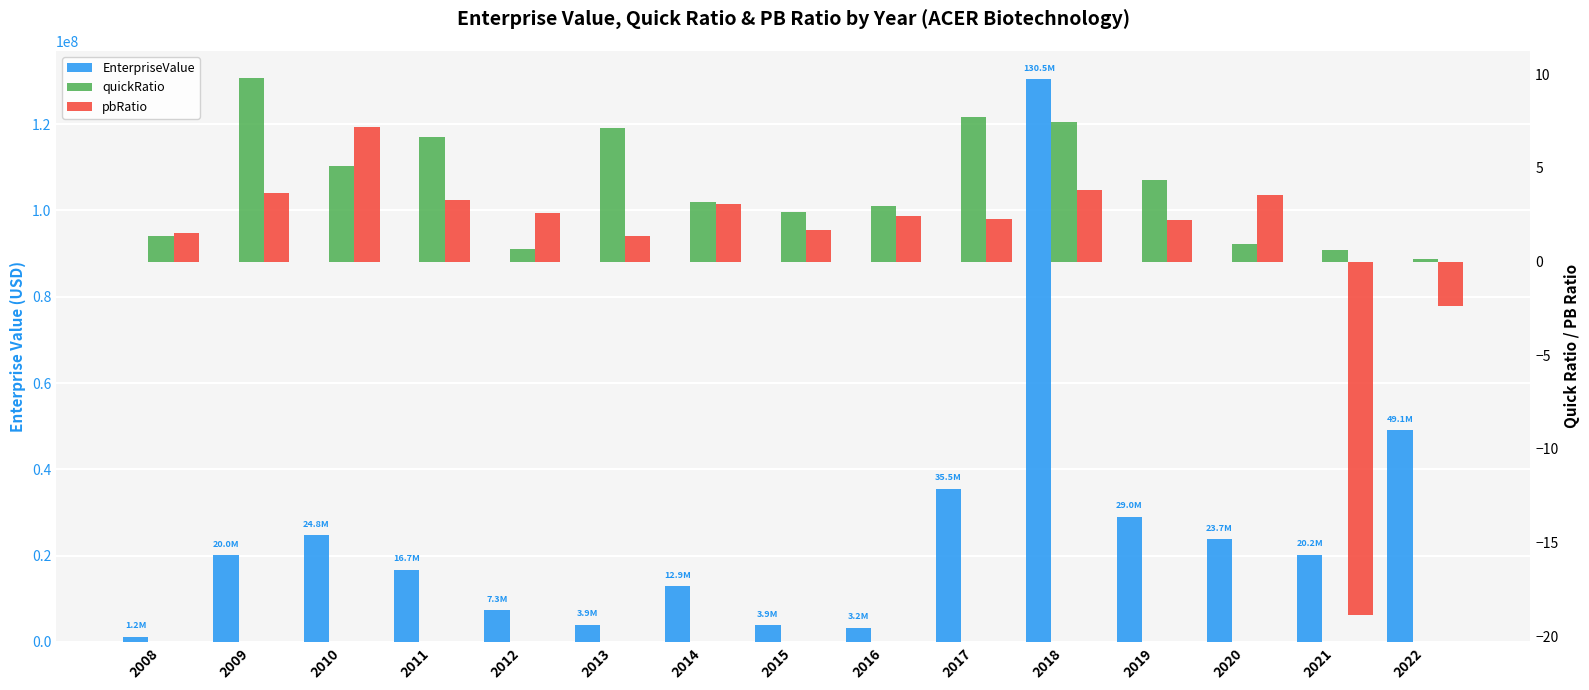

Reading left to right, extract all data points from this chart.

EnterpriseValue: 2008=1201634.0	2009=20035533.5	2010=24759202.0	2011=16718935.0	2012=7284344.0	2013=3947265.6	2014=12871247.0	2015=3877139.6	2016=3234758.1	2017=35522918.8	2018=130456100.7	2019=28981671.8	2020=23739865.2	2021=20214673.6	2022=49110686.5
quickRatio: 2008=1.4	2009=9.8	2010=5.1	2011=6.7	2012=0.7	2013=7.1	2014=3.2	2015=2.6	2016=3.0	2017=7.7	2018=7.5	2019=4.4	2020=0.9	2021=0.6	2022=0.1
pbRatio: 2008=1.5	2009=3.7	2010=7.2	2011=3.3	2012=2.6	2013=1.3	2014=3.1	2015=1.7	2016=2.4	2017=2.3	2018=3.8	2019=2.2	2020=3.5	2021=-18.9	2022=-2.4